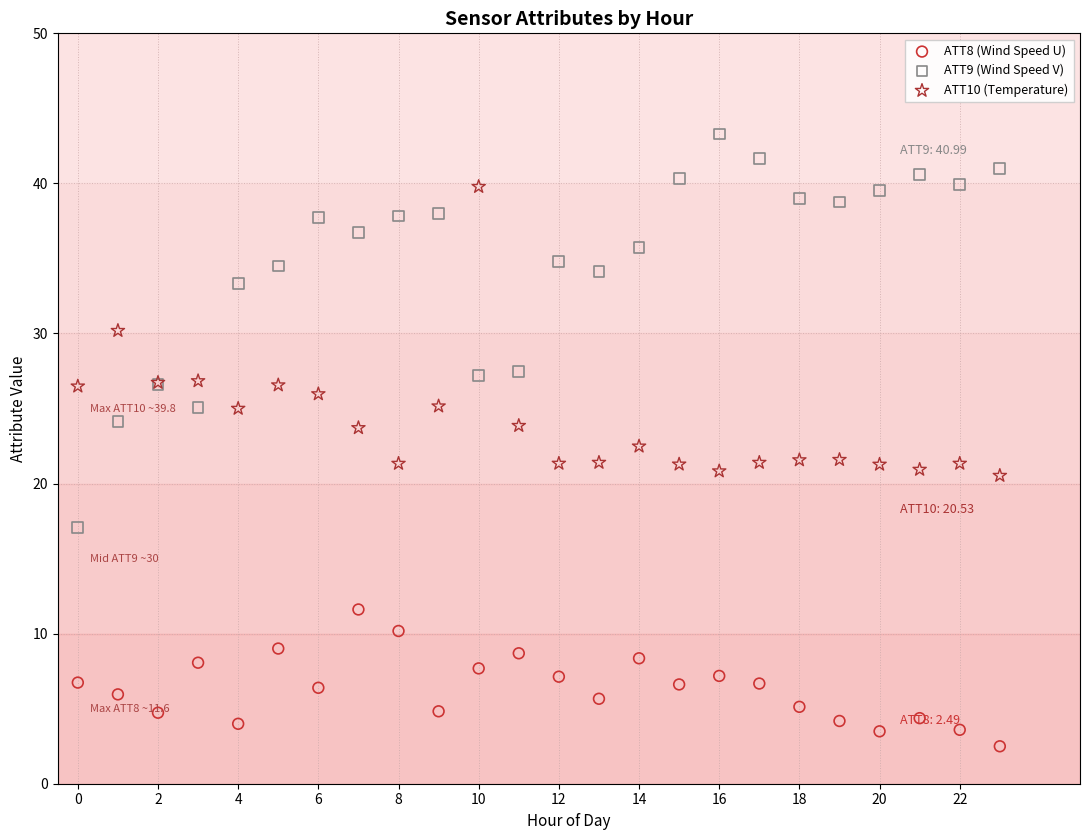

Which series has the widest spread of Y values?

ATT9 (Wind Speed V)